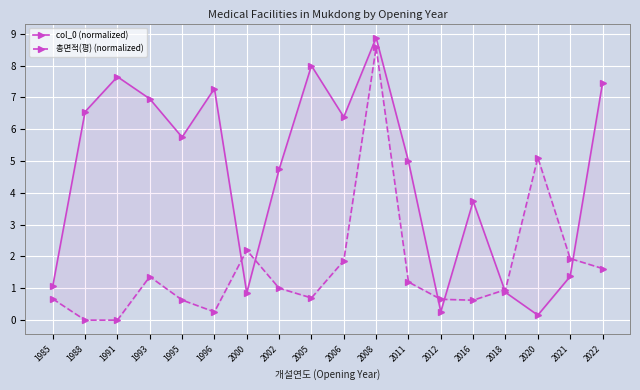

What is the spread (max minus min) of values at 2002?

3.7